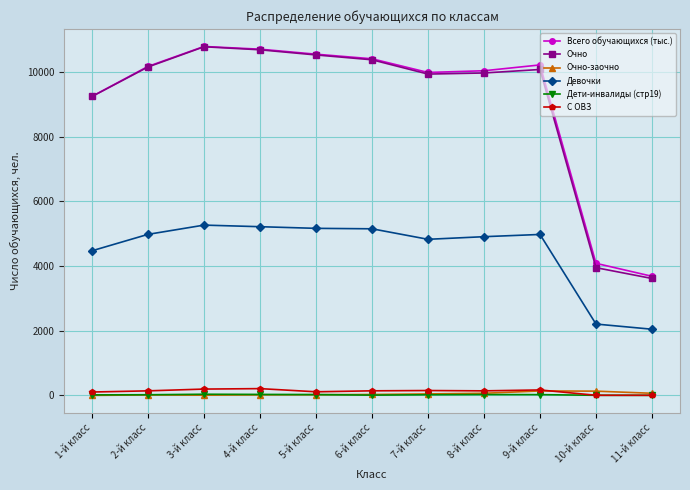

Which series has the widest spread of values?

Очно